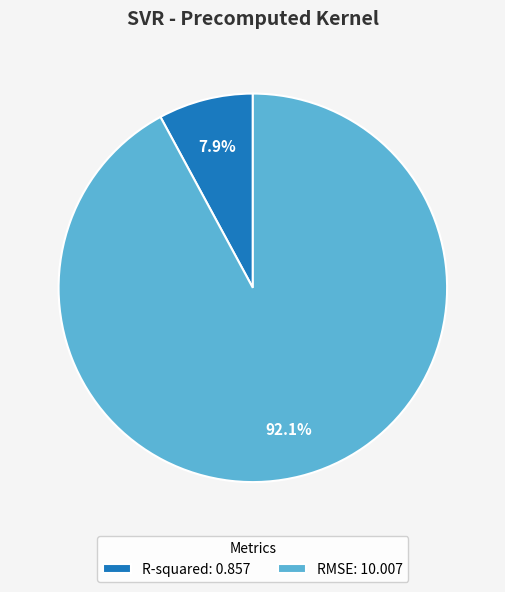

Which slice is the smallest?

R-squared